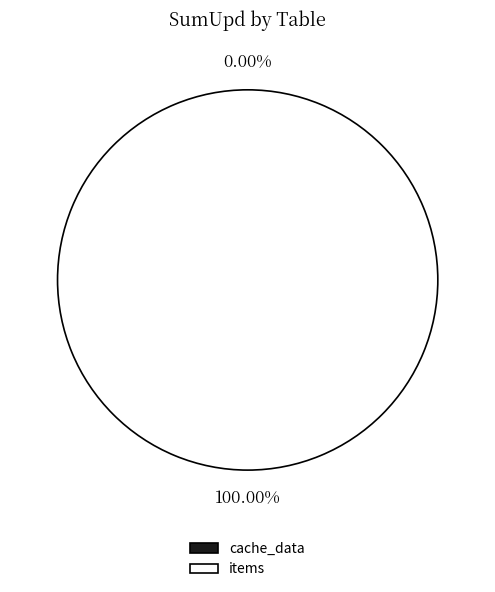

Combined, what portion of the pie is cache_data and items?

100.0%